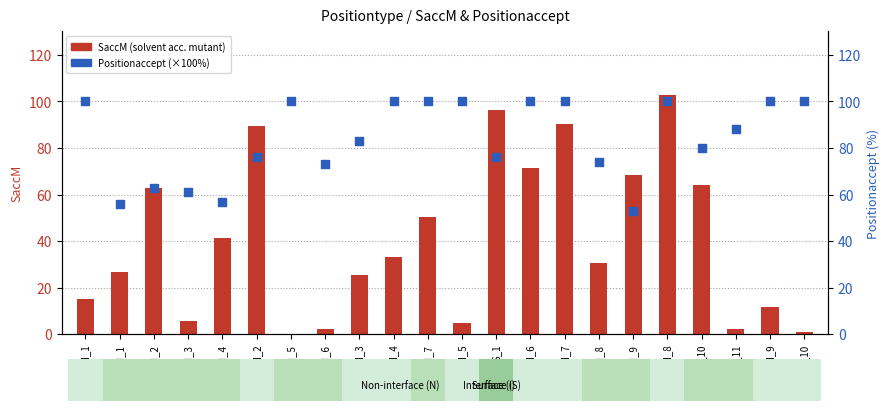

What are all the series names shown in the legend?

SaccM (solvent acc. mutant), Positionaccept (×100)